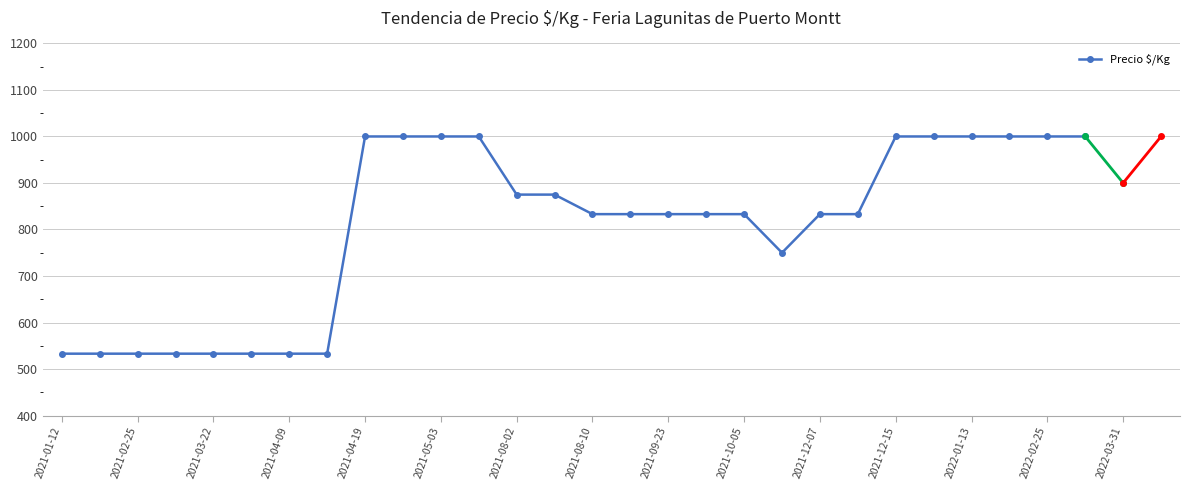

Reading left to right, what are all the values shown in this chart?

533	533	533	533	533	533	533	533	1000	1000	1000	1000	875	875	833	833	833	833	833	750	833	833	1000	1000	1000	1000	1000	1000